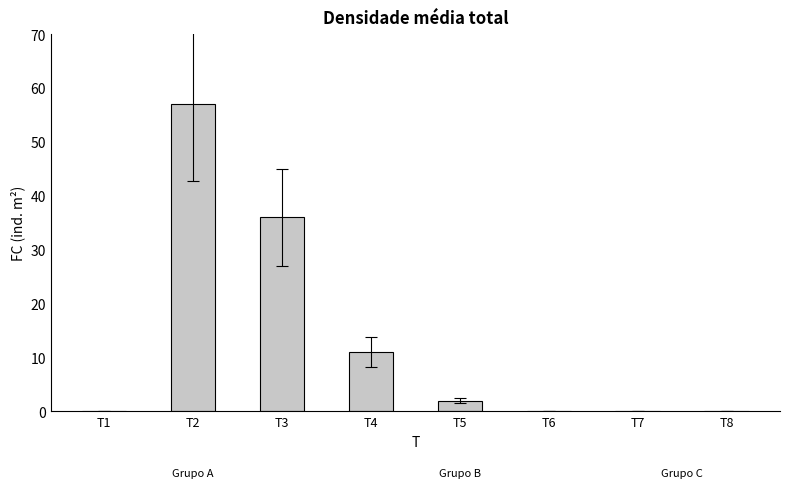

Is it true that the value at T7 is 0?

True